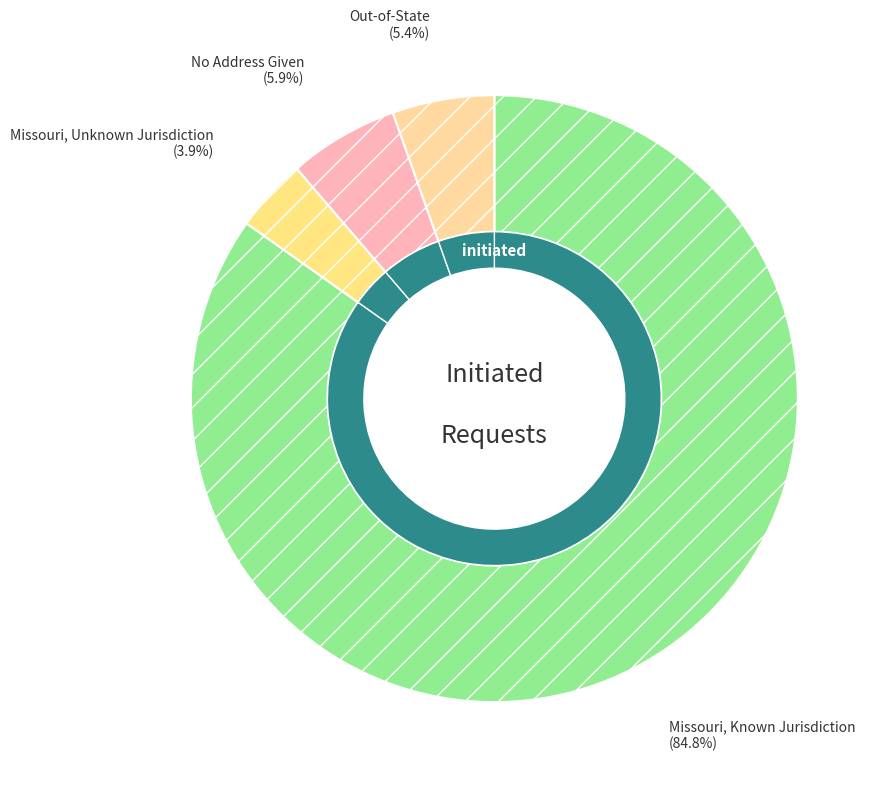

Is the sum of Missouri, Unknown Jurisdiction and No Address Given greater than half?

No